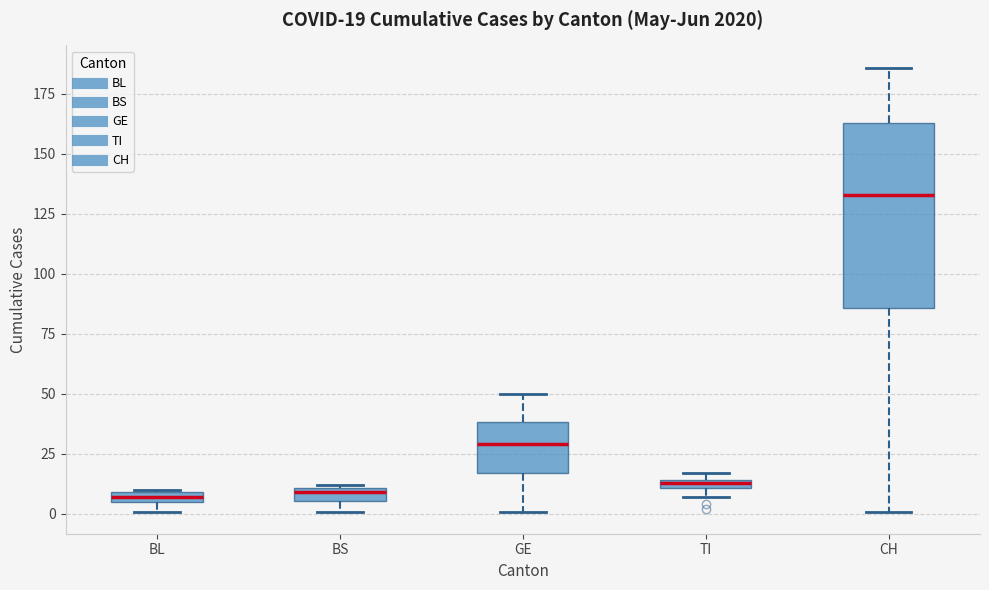

Which box's median line is the highest?

CH